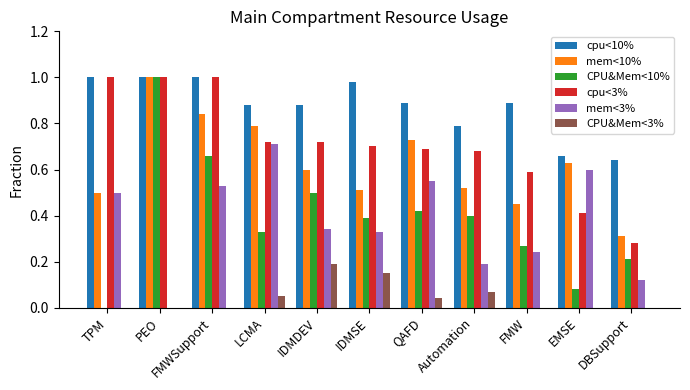

What is the total value across all series at FMW?

2.4